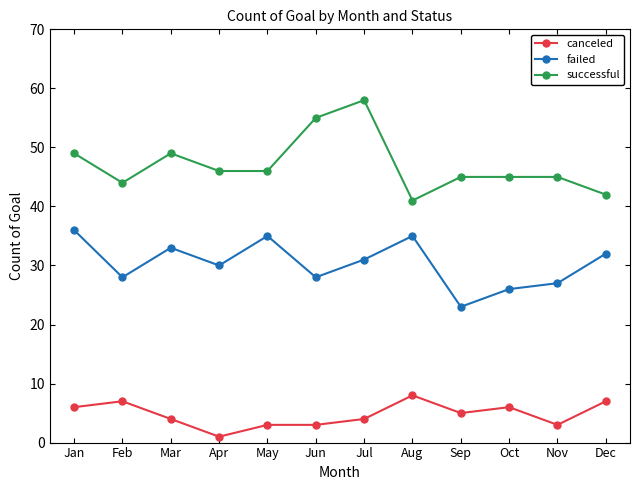

What is the greatest value displayed?

58